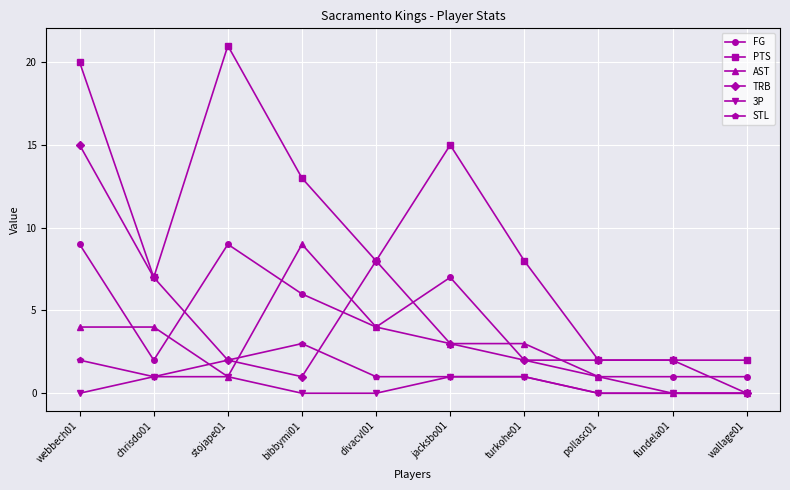

True or false: FG and 3P cross at least once.

False